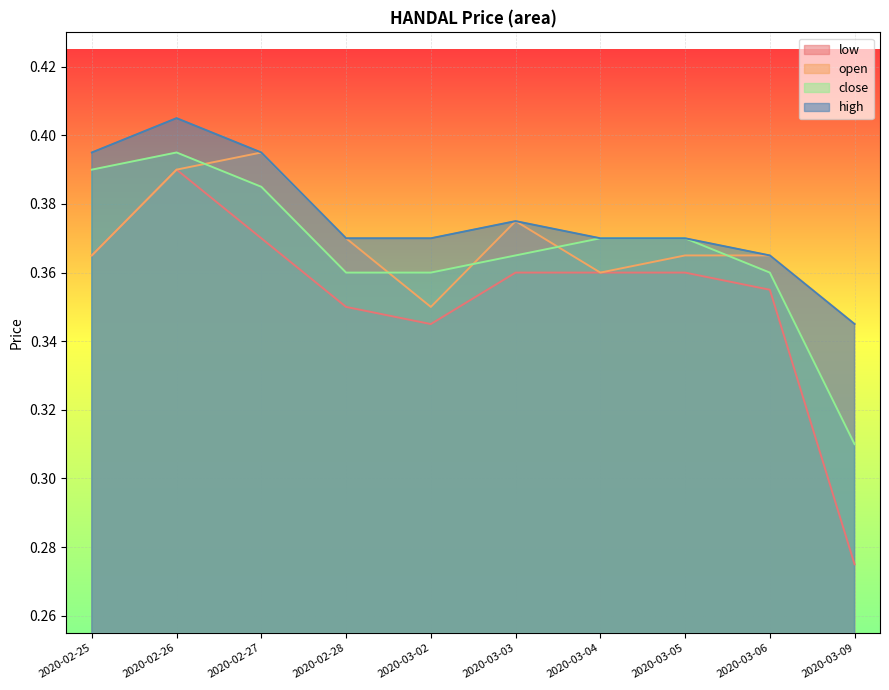

What is the difference between the maximum and minimum values in the open series?

0.1